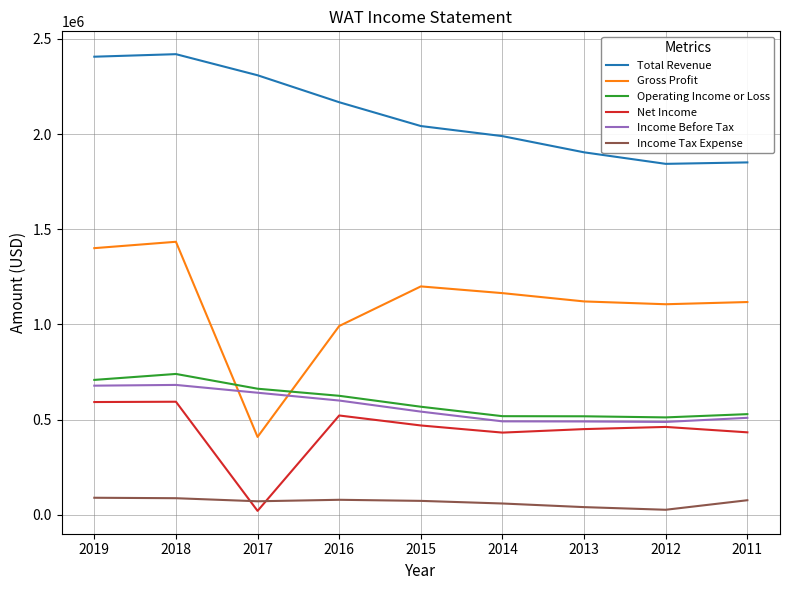

What is the lowest value of the Net Income series?

20300